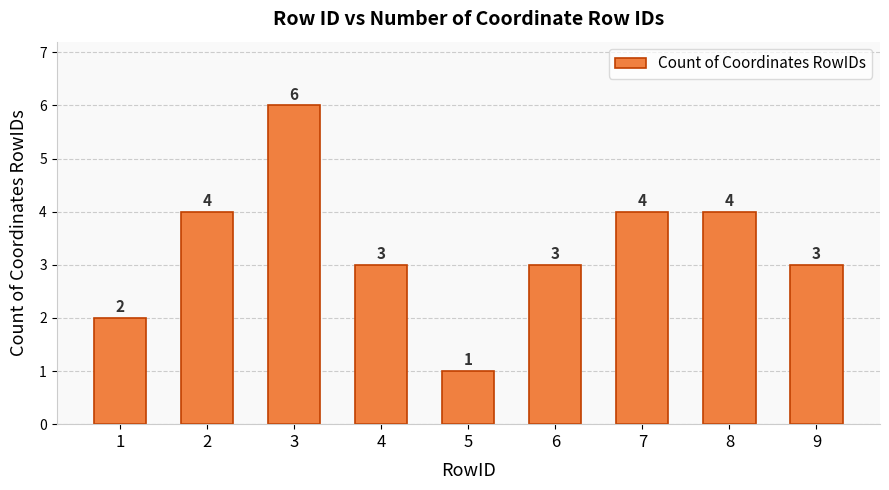

What is the change in value from 3 to 8?

-2